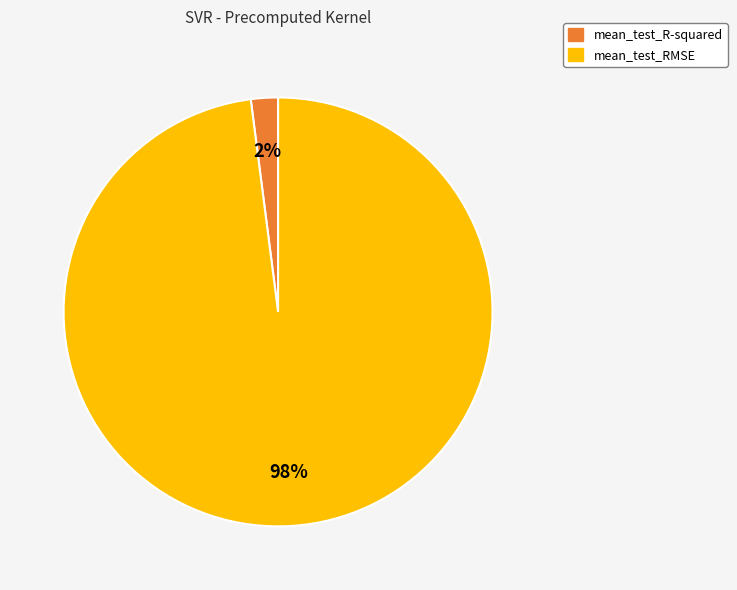

Rank the categories by value from highest to lowest.

mean_test_RMSE, mean_test_R-squared